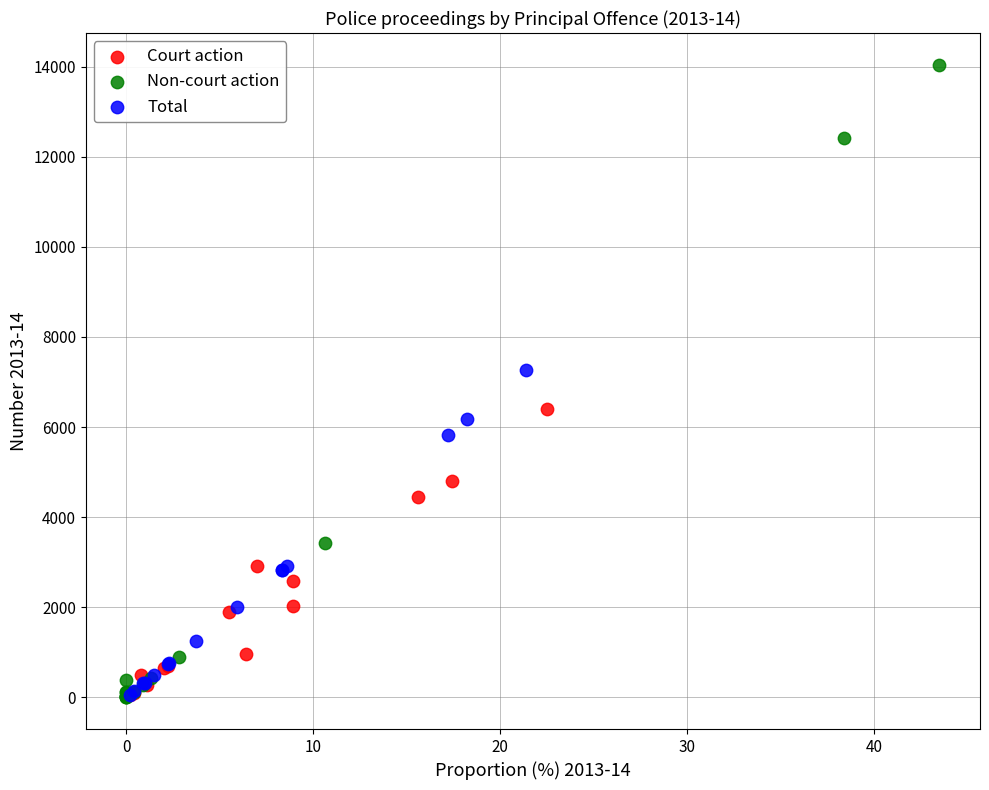

Which series has the widest spread of Y values?

Non-court action